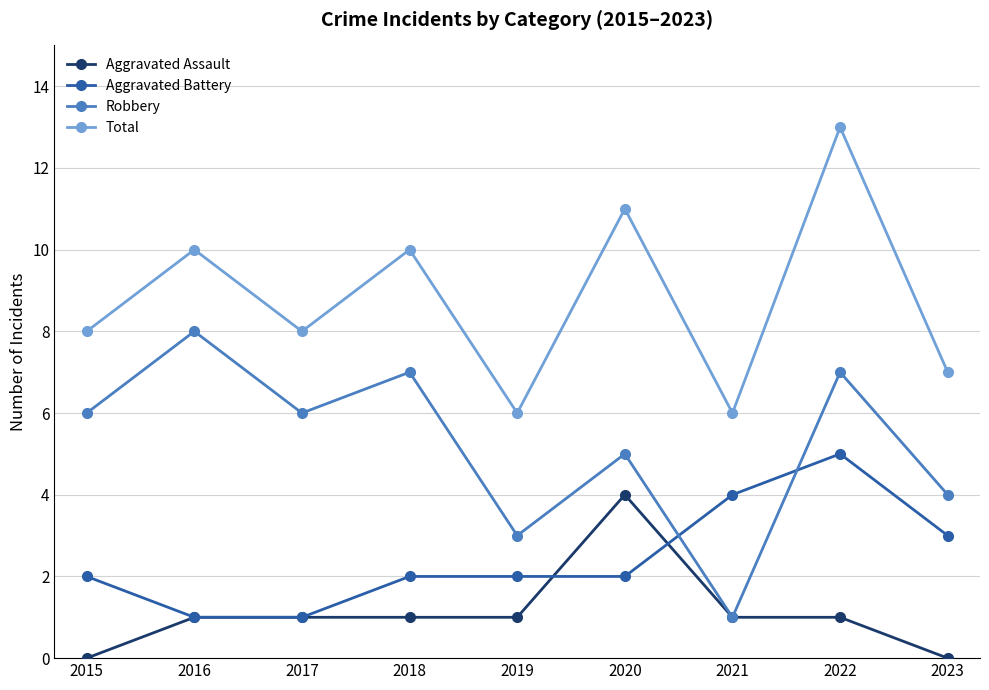

Which series changed the most between 2016 and 2022?

Aggravated Battery